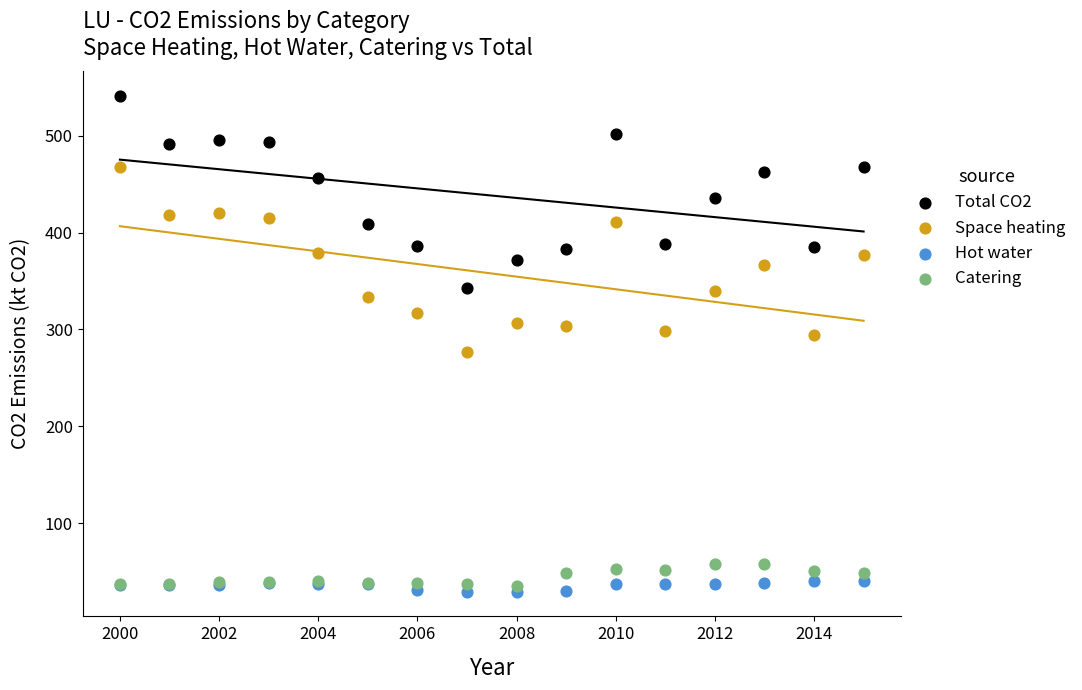

Which series has the widest spread of Y values?

Total CO2